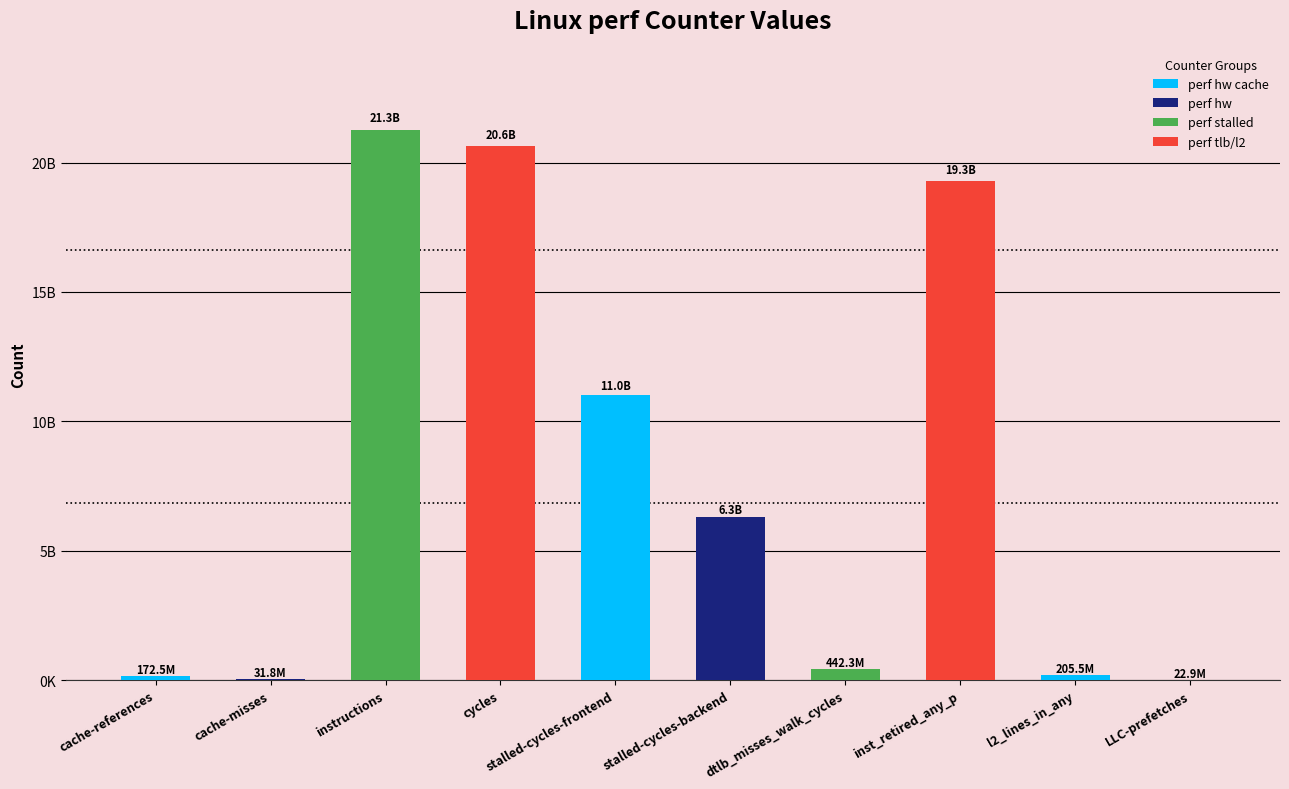

What position from the left is l2_lines_in_any?

9